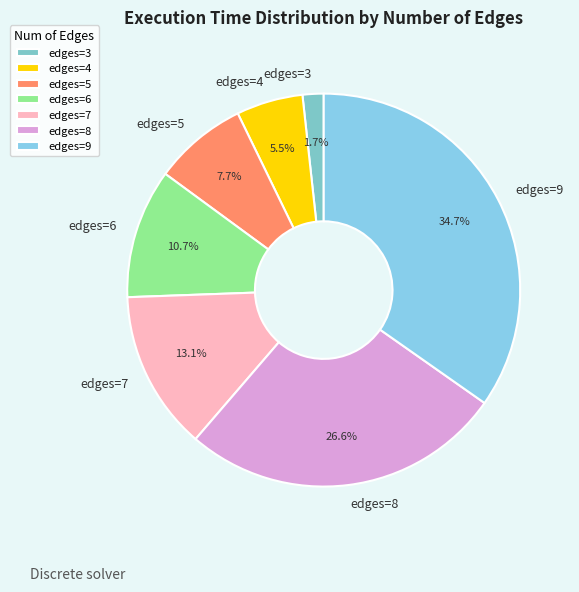

Is there a majority slice in this chart?

No